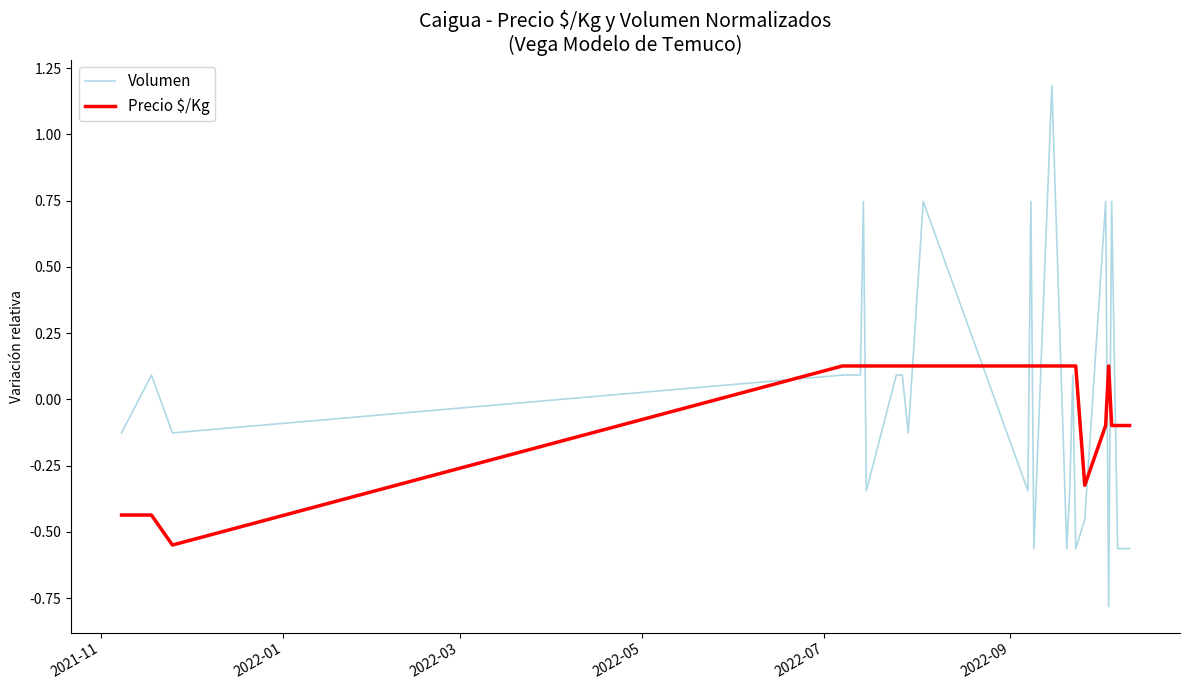

Which series ends up on top after the final intersection of Precio $/Kg and Volumen?

Precio $/Kg